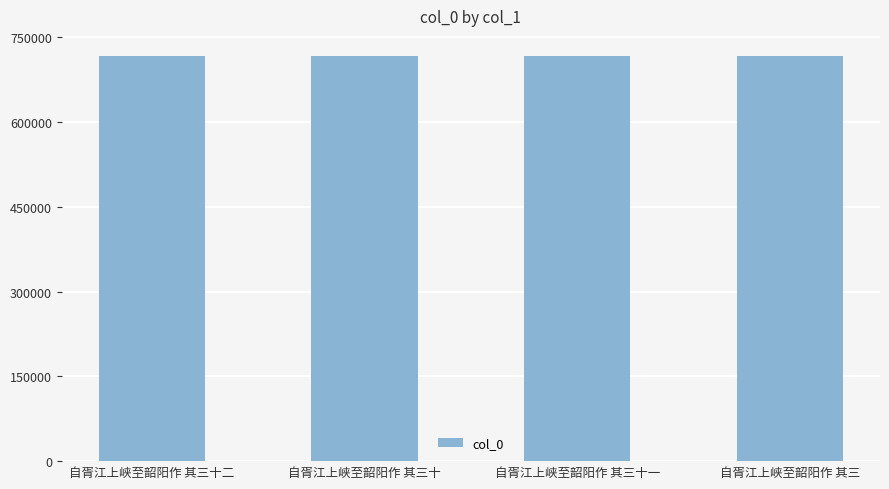

What is the minimum value shown in the chart?

716412